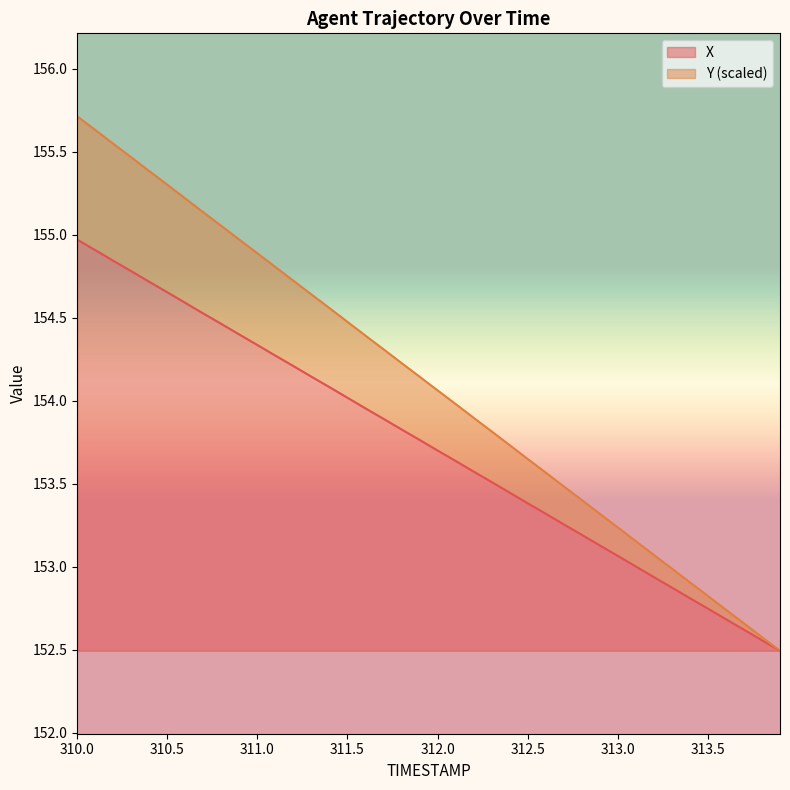

What is the average value of the X series?

1.2